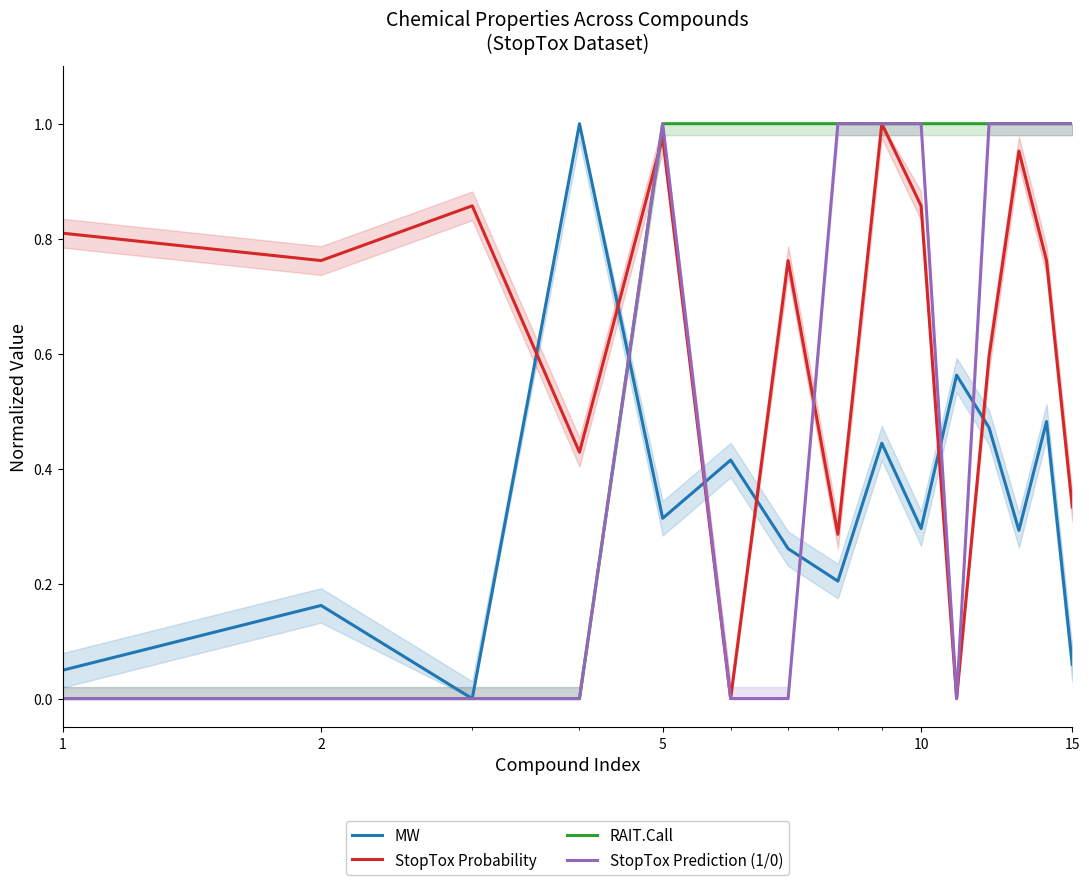

Reading left to right, transcribe all the data shown in this chart.

MW: 0.0	0.2	0.0	1.0	0.3	0.4	0.3	0.2	0.4	0.3	0.6	0.5	0.3	0.5	0.1
StopTox Probability: 0.8	0.8	0.9	0.4	1.0	0.0	0.8	0.3	1.0	0.9	0.0	0.6	1.0	0.8	0.3
RAIT.Call: 0.0	0.0	0.0	0.0	1.0	1.0	1.0	1.0	1.0	1.0	1.0	1.0	1.0	1.0	1.0
StopTox Prediction (1/0): 0.0	0.0	0.0	0.0	1.0	0.0	0.0	1.0	1.0	1.0	0.0	1.0	1.0	1.0	1.0